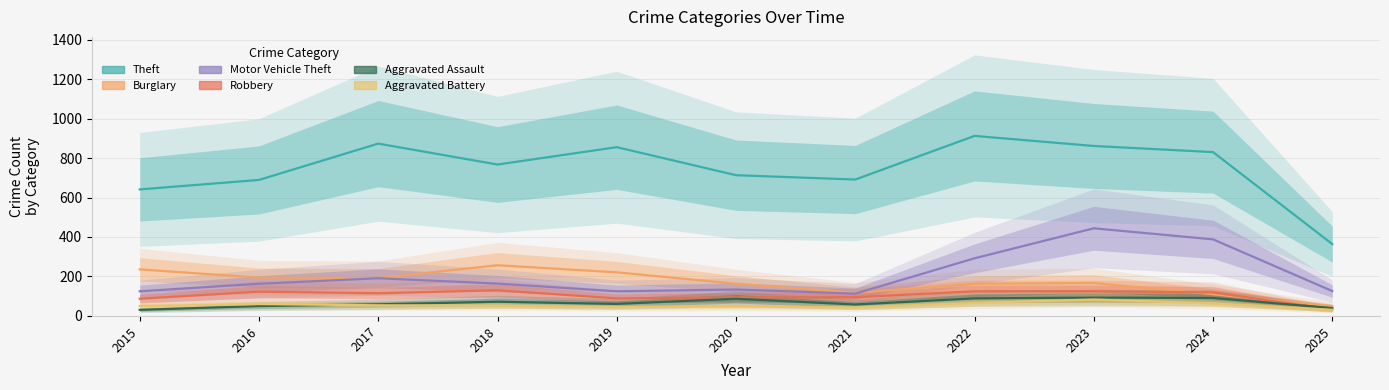

What is the sum of all Motor Vehicle Theft values?

2265